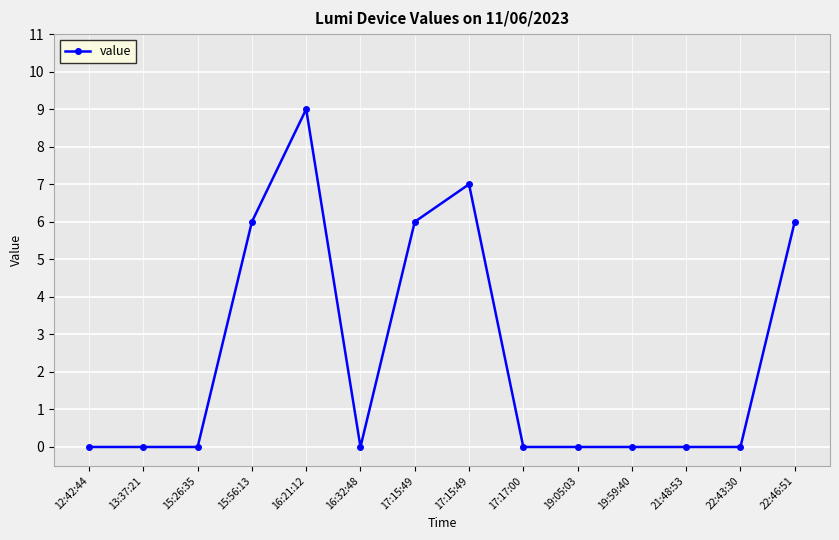

Is this an area chart (filled region under the line)?

No